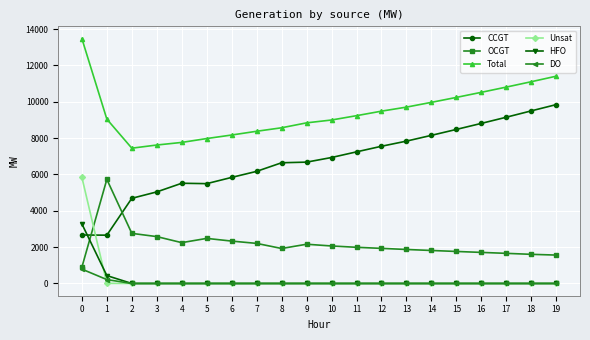

True or false: HFO and OCGT cross at least once.

True